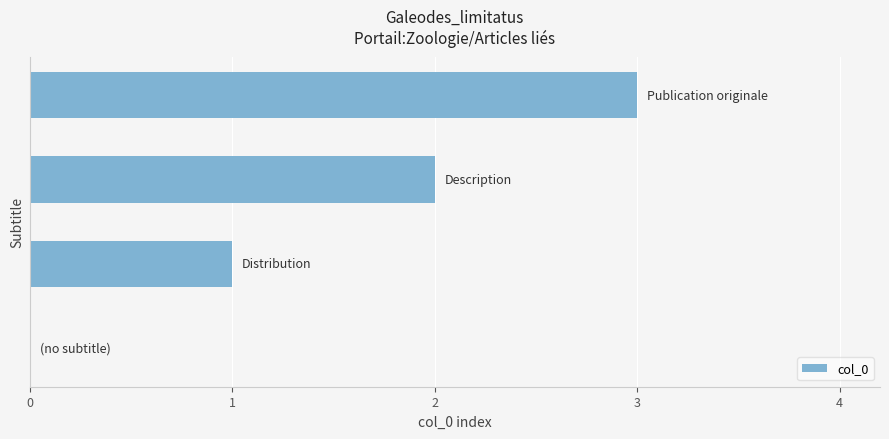

Are the bars horizontal?

Yes